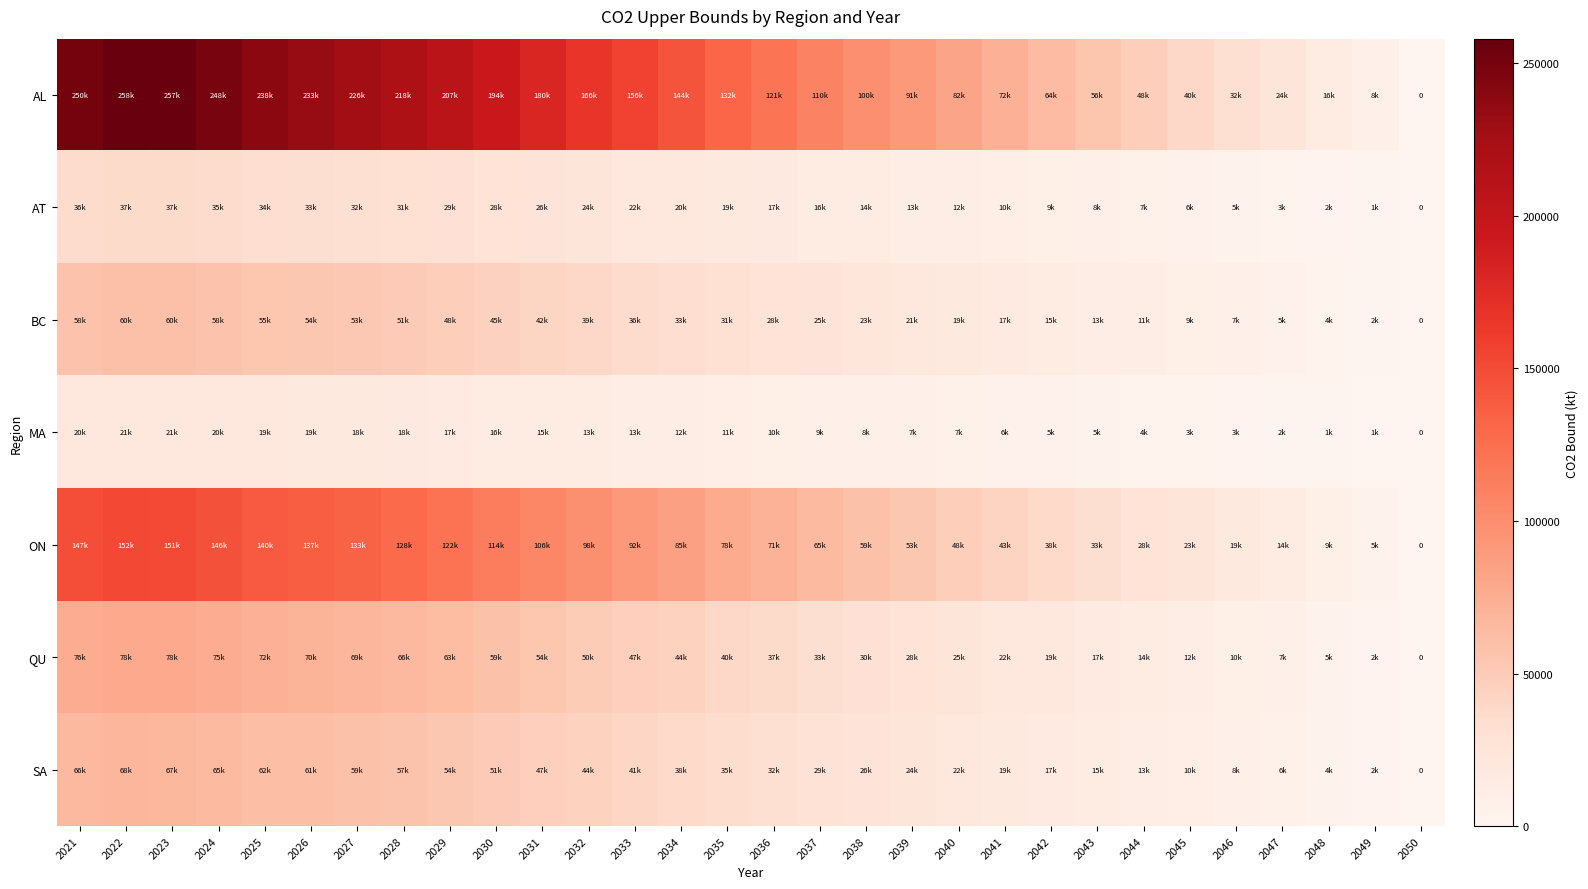

Count the number of categories in the chart.

30